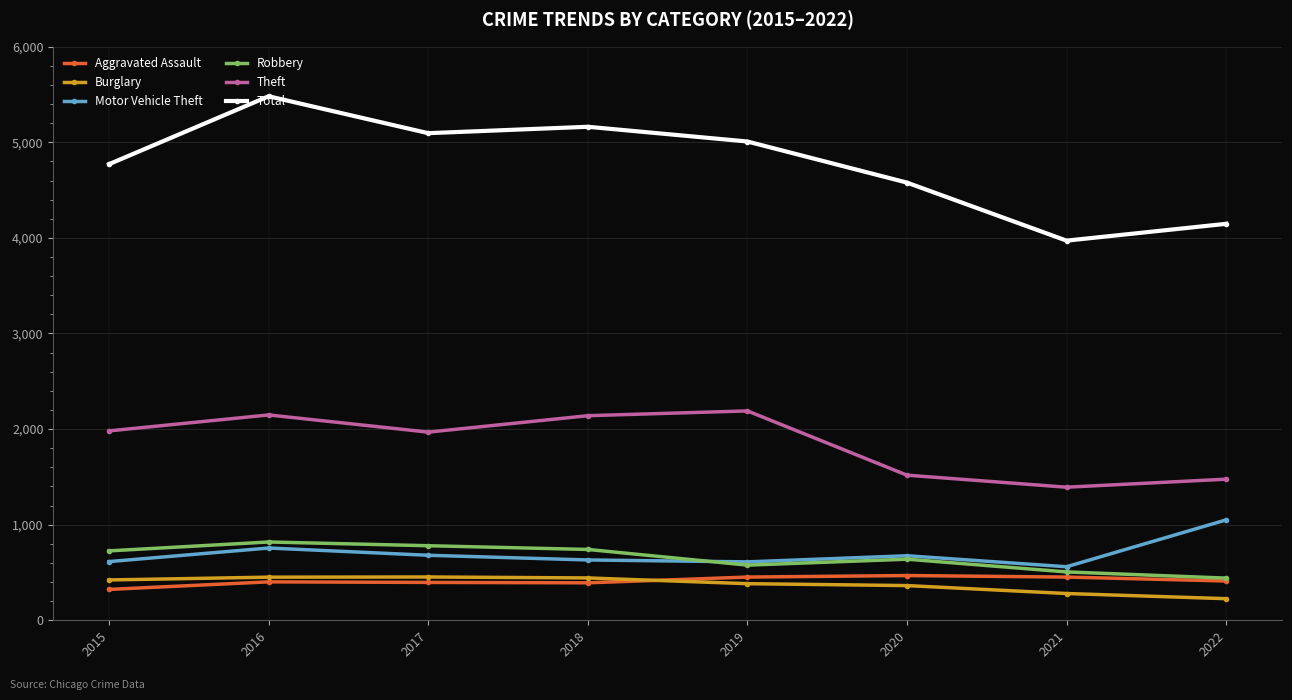

True or false: Total has more than 0 interior local peaks.

True